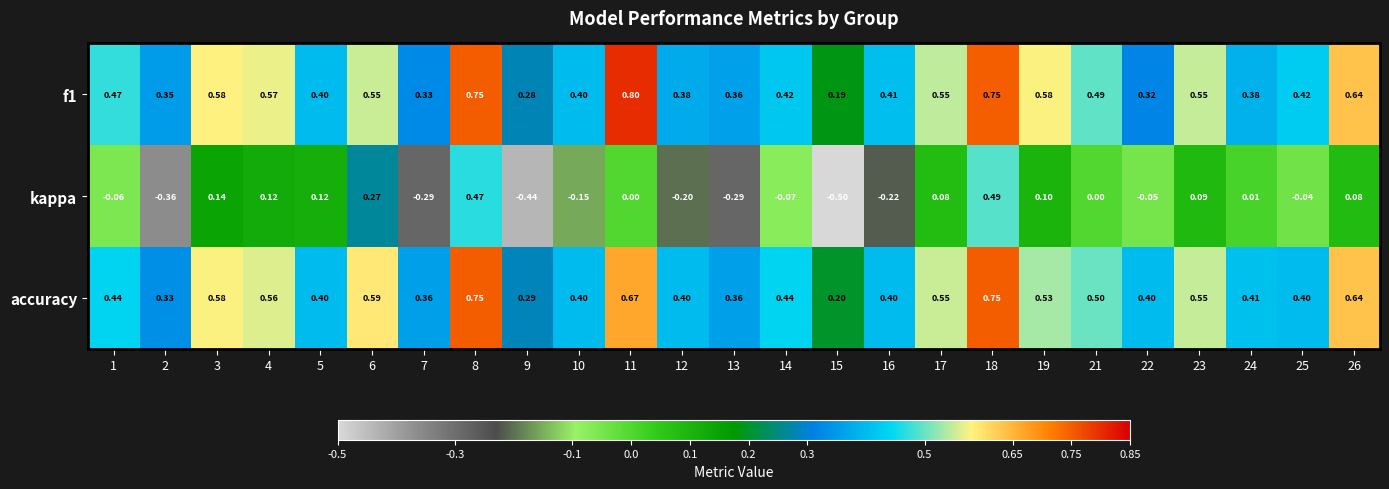

Which series changed the most between 3 and 10?

kappa